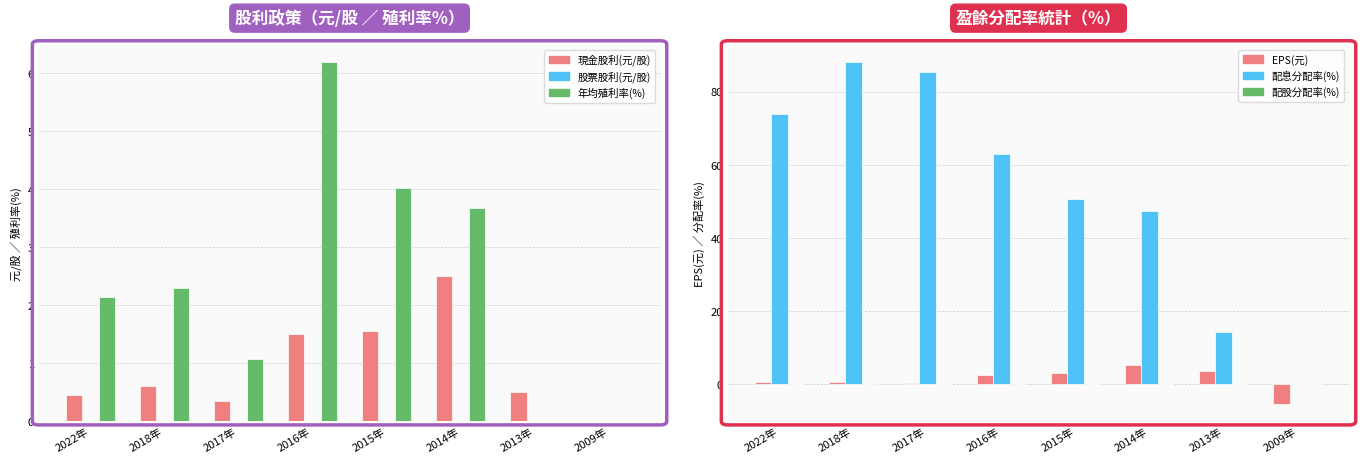

The 配息分配率(%) series shows 71.4 at 2015年. True or false?

False